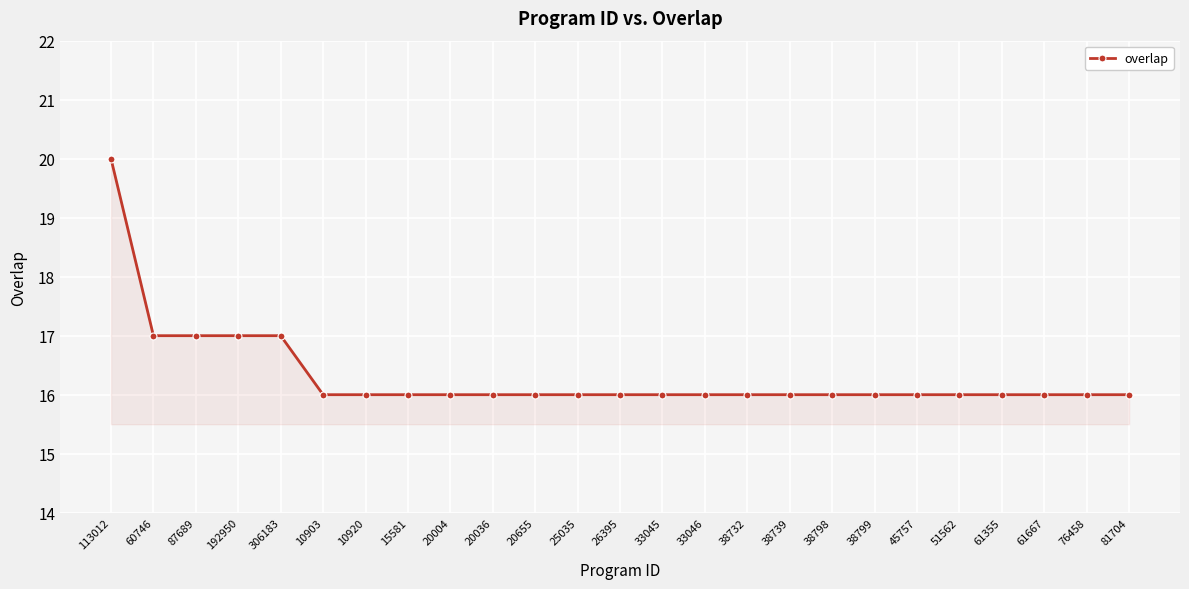

What is the difference between the maximum and minimum values?

4